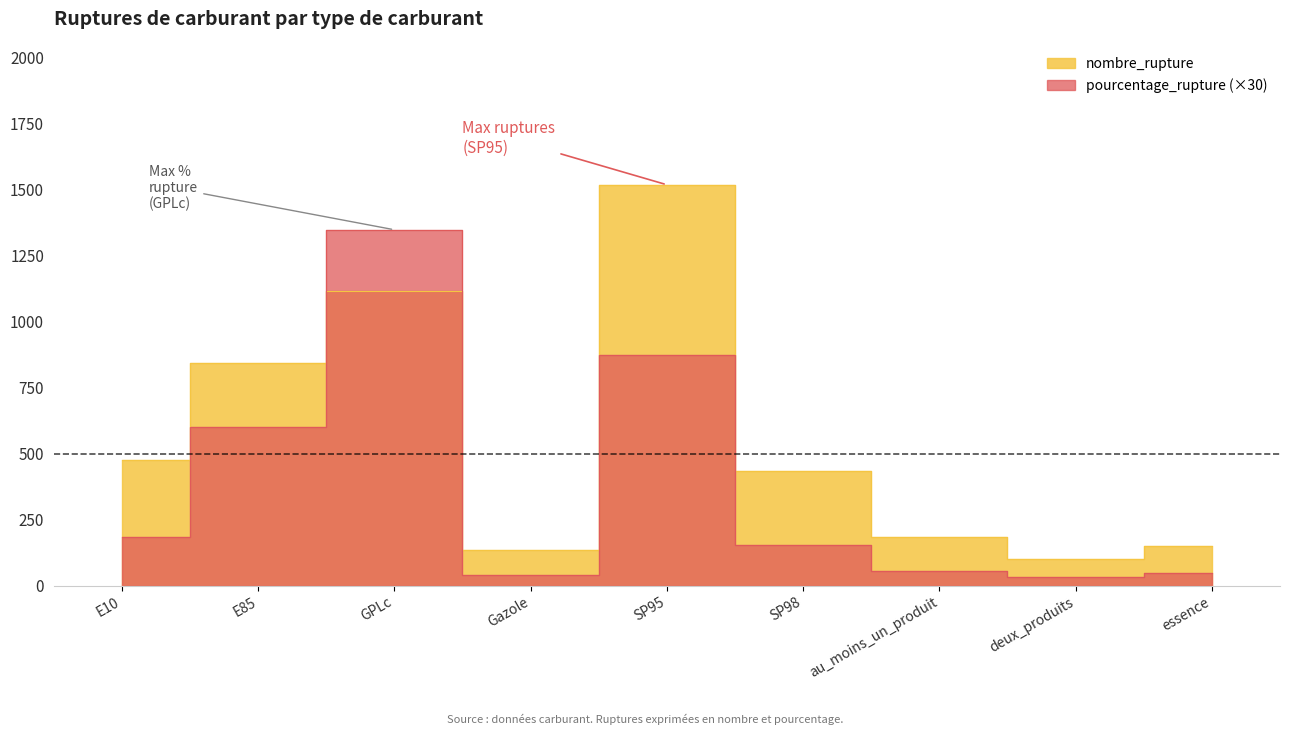

What is the label of the 4th point from the right?

SP98